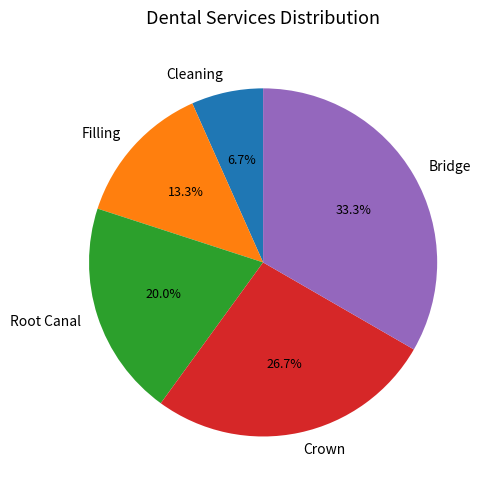

To the nearest percent, what portion does Bridge represent?

33%